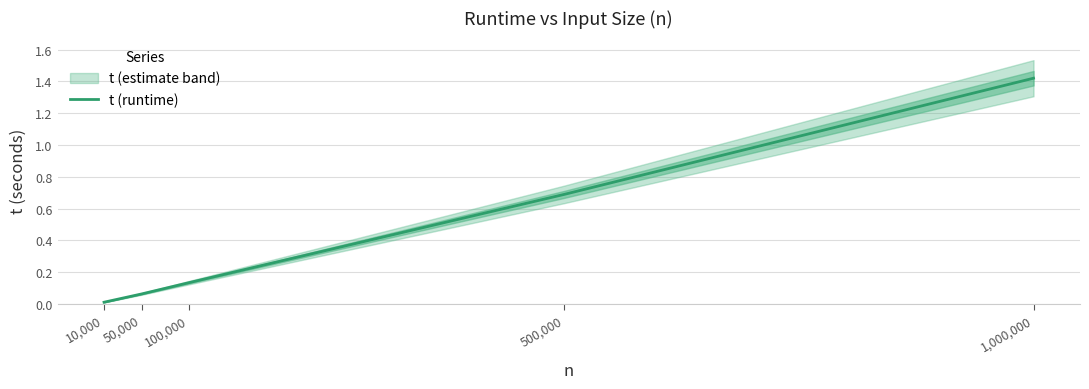

Reading left to right, what are all the values shown in this chart?

0.0	0.1	0.1	0.7	1.4